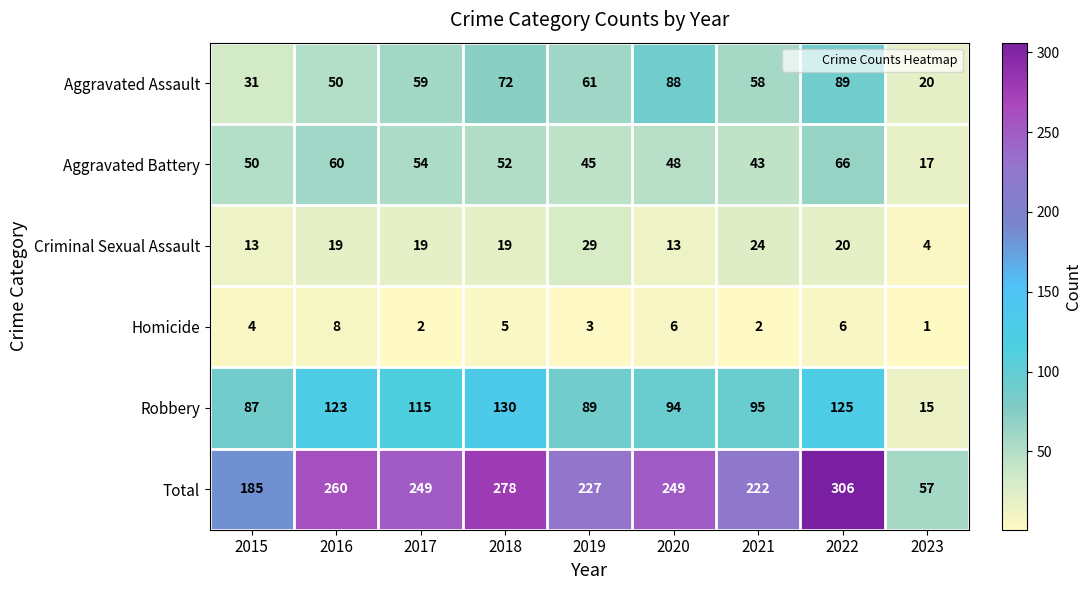

Count the number of data series in this chart.

6